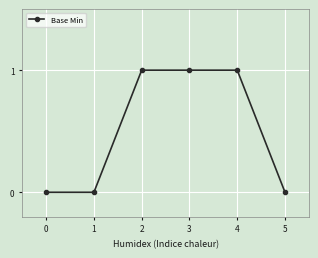

What is the change in value from 1 to 4?

+1